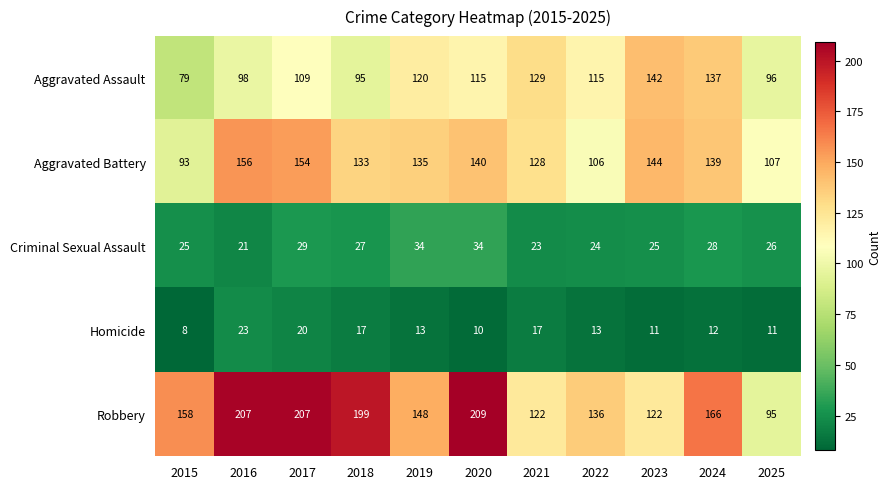

Which series has the largest range (max minus min)?

Robbery